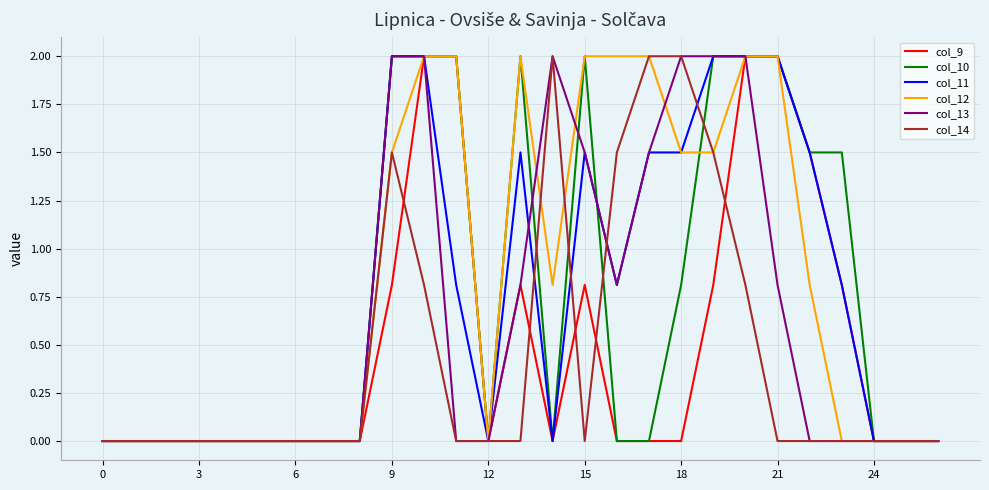

What is the maximum value shown in the chart?

2.0